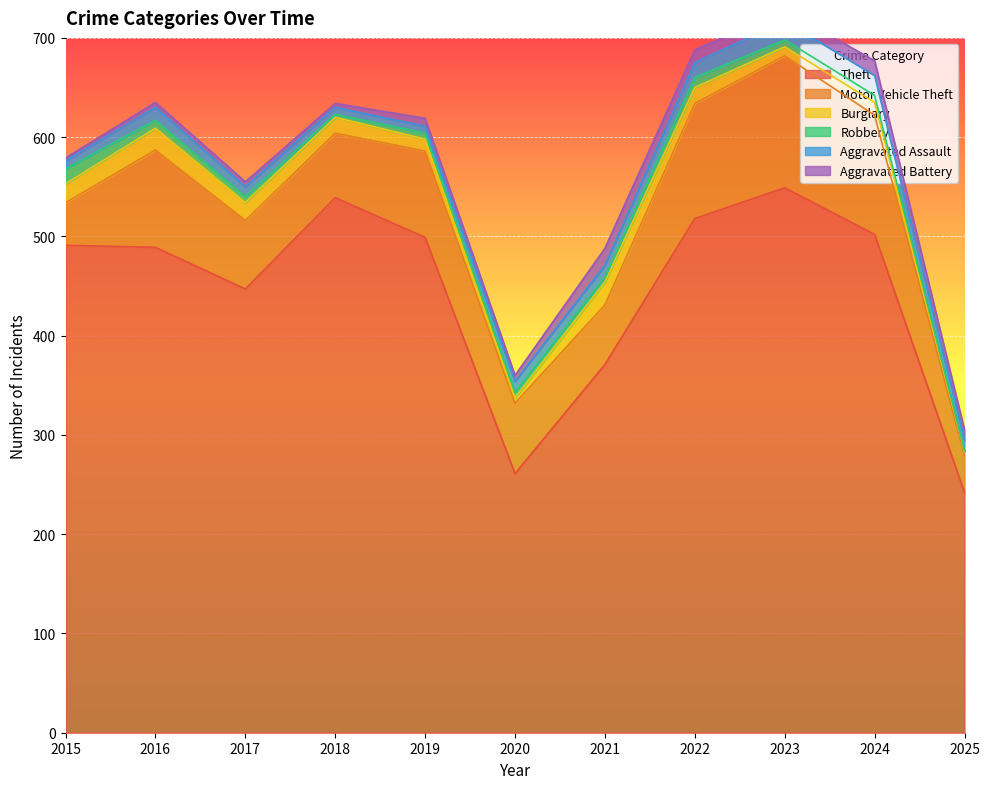

At which label does Theft reach its peak?

2023